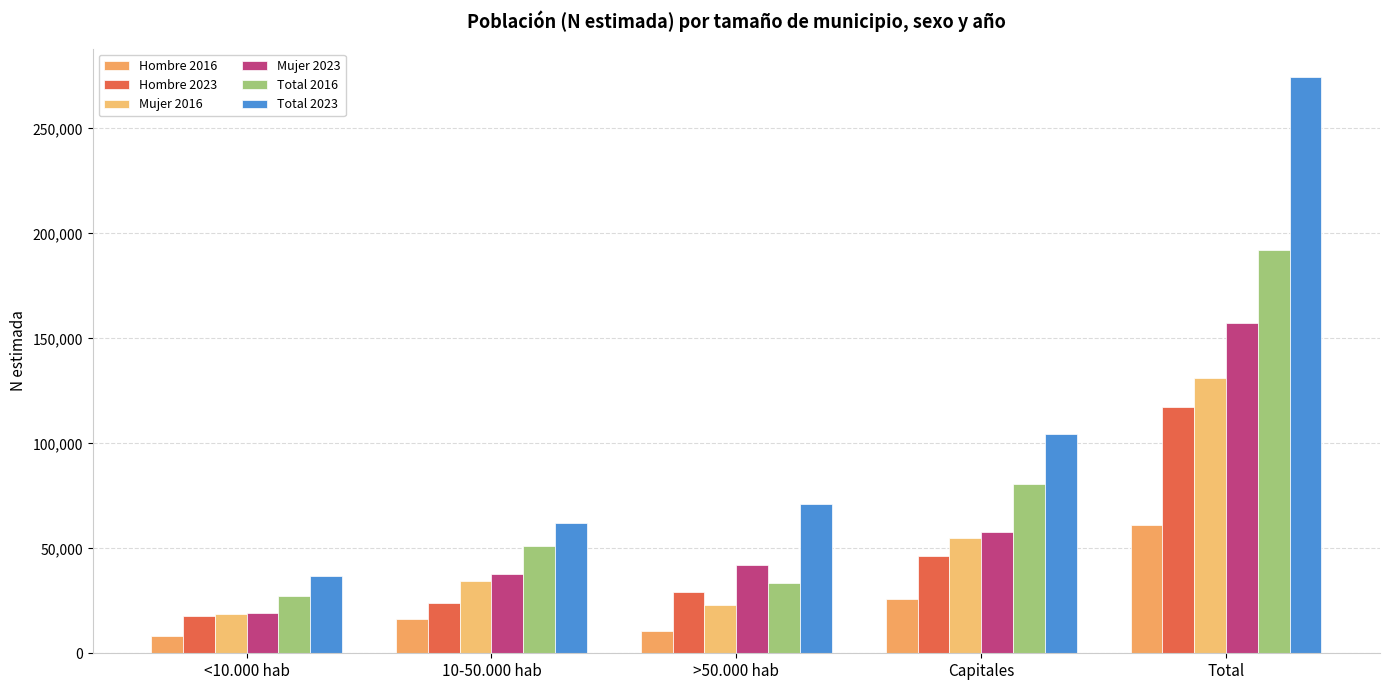

Read the Hombre 2016 value at <10.000 hab.

8407